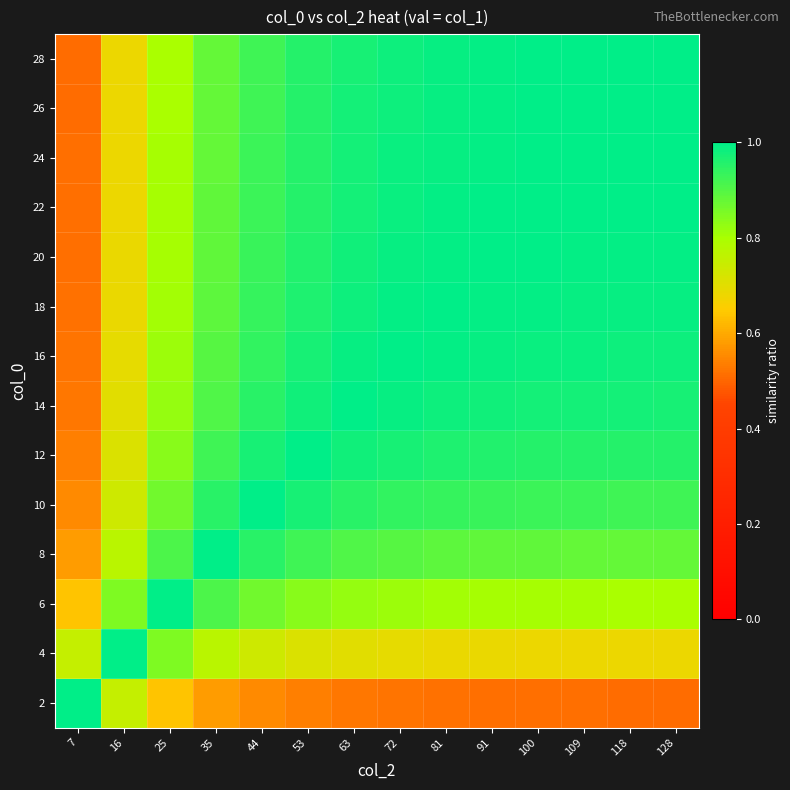

Reading left to right, transcribe all the data shown in this chart.

2: 7=1.0	16=0.8	25=0.6	35=0.6	44=0.6	53=0.5	63=0.5	72=0.5	81=0.5	91=0.5	100=0.5	109=0.5	118=0.5	128=0.5
4: 7=0.8	16=1.0	25=0.9	35=0.8	44=0.7	53=0.7	63=0.7	72=0.7	81=0.7	91=0.7	100=0.7	109=0.7	118=0.7	128=0.7
6: 7=0.6	16=0.9	25=1.0	35=0.9	44=0.9	53=0.8	63=0.8	72=0.8	81=0.8	91=0.8	100=0.8	109=0.8	118=0.8	128=0.8
8: 7=0.6	16=0.8	25=0.9	35=1.0	44=1.0	53=0.9	63=0.9	72=0.9	81=0.9	91=0.9	100=0.9	109=0.9	118=0.9	128=0.9
10: 7=0.6	16=0.7	25=0.9	35=1.0	44=1.0	53=1.0	63=1.0	72=0.9	81=0.9	91=0.9	100=0.9	109=0.9	118=0.9	128=0.9
12: 7=0.5	16=0.7	25=0.8	35=0.9	44=1.0	53=1.0	63=1.0	72=1.0	81=1.0	91=1.0	100=1.0	109=1.0	118=1.0	128=1.0
14: 7=0.5	16=0.7	25=0.8	35=0.9	44=1.0	53=1.0	63=1.0	72=1.0	81=1.0	91=1.0	100=1.0	109=1.0	118=1.0	128=1.0
16: 7=0.5	16=0.7	25=0.8	35=0.9	44=0.9	53=1.0	63=1.0	72=1.0	81=1.0	91=1.0	100=1.0	109=1.0	118=1.0	128=1.0
18: 7=0.5	16=0.7	25=0.8	35=0.9	44=0.9	53=1.0	63=1.0	72=1.0	81=1.0	91=1.0	100=1.0	109=1.0	118=1.0	128=1.0
20: 7=0.5	16=0.7	25=0.8	35=0.9	44=0.9	53=1.0	63=1.0	72=1.0	81=1.0	91=1.0	100=1.0	109=1.0	118=1.0	128=1.0
22: 7=0.5	16=0.7	25=0.8	35=0.9	44=0.9	53=1.0	63=1.0	72=1.0	81=1.0	91=1.0	100=1.0	109=1.0	118=1.0	128=1.0
24: 7=0.5	16=0.7	25=0.8	35=0.9	44=0.9	53=1.0	63=1.0	72=1.0	81=1.0	91=1.0	100=1.0	109=1.0	118=1.0	128=1.0
26: 7=0.5	16=0.7	25=0.8	35=0.9	44=0.9	53=1.0	63=1.0	72=1.0	81=1.0	91=1.0	100=1.0	109=1.0	118=1.0	128=1.0
28: 7=0.5	16=0.7	25=0.8	35=0.9	44=0.9	53=1.0	63=1.0	72=1.0	81=1.0	91=1.0	100=1.0	109=1.0	118=1.0	128=1.0